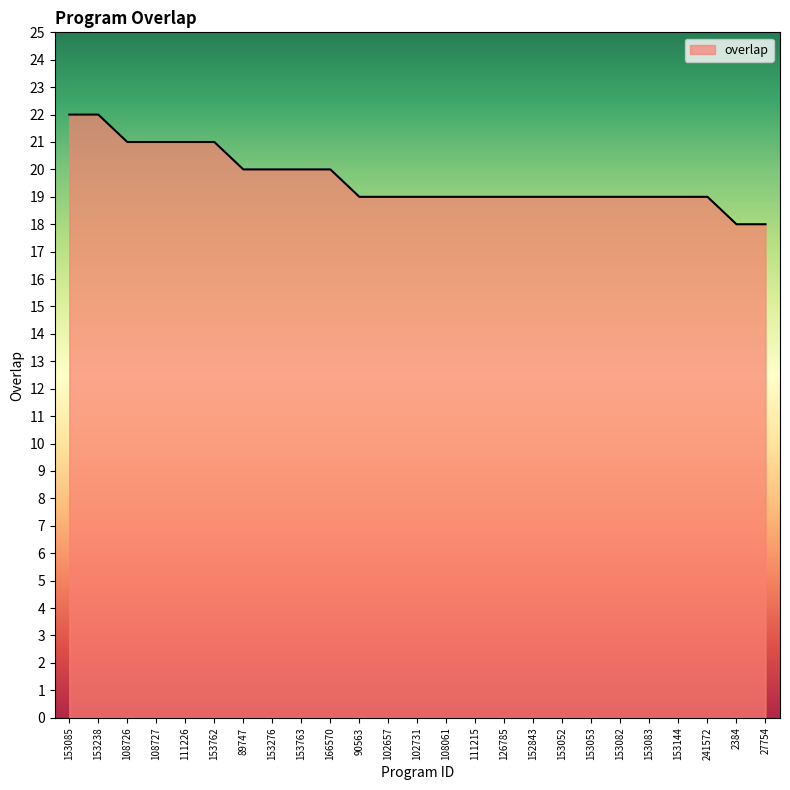

The chart shows a value of 20 at 153763. True or false?

True